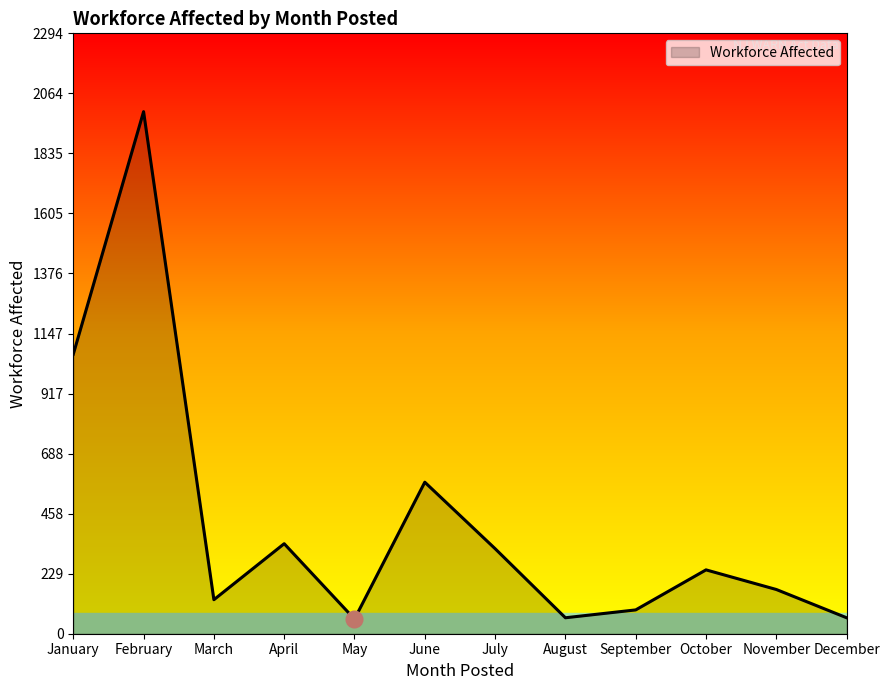

The value at July is 325. True or false?

True